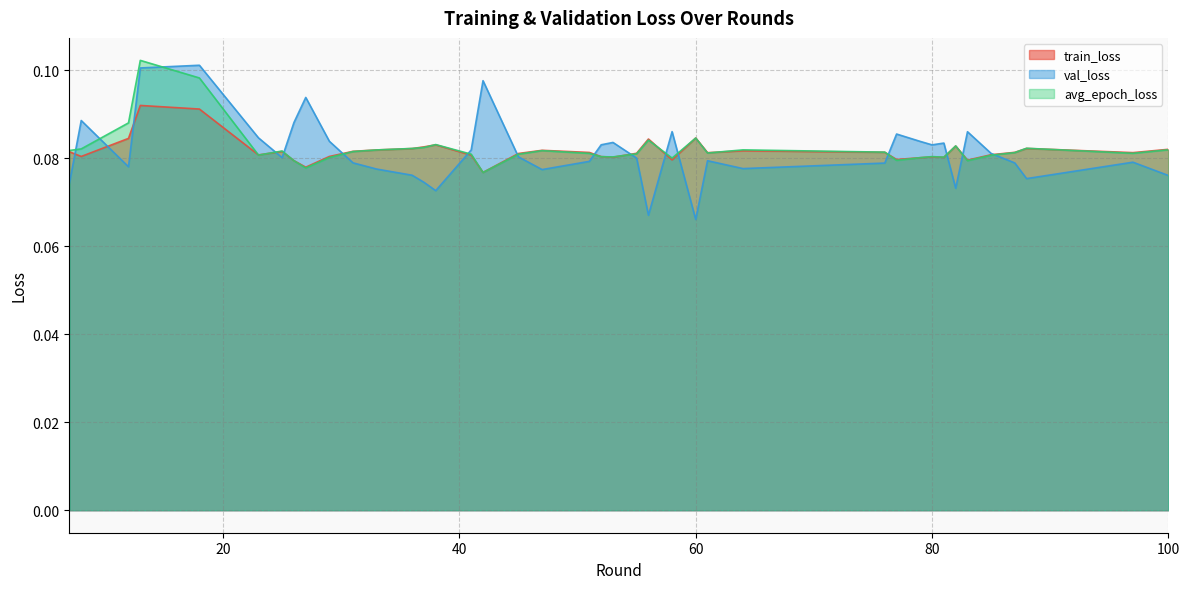

At which category does the chart reach its minimum across all series?

60